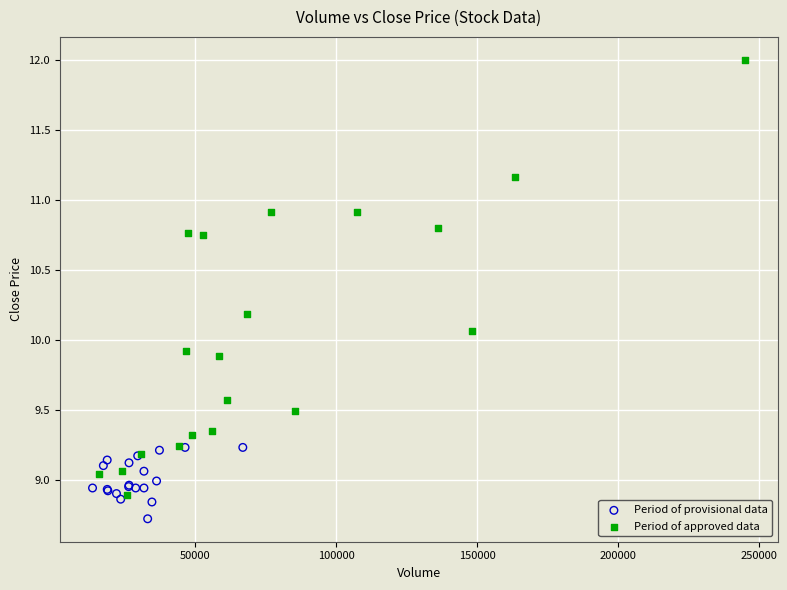

Which series reaches the maximum Y coordinate?

Period of approved data